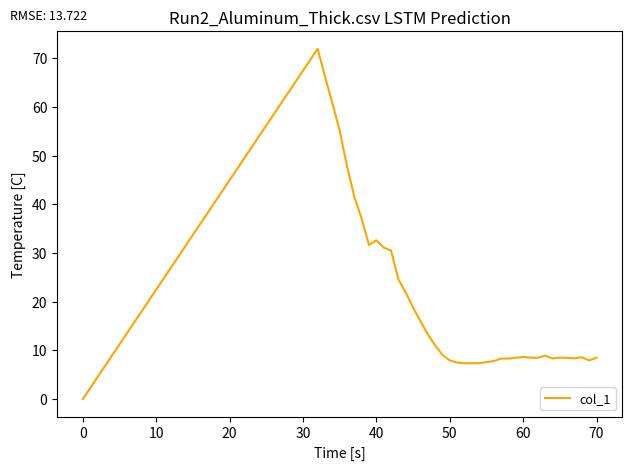

What is the greatest value displayed?

71.9